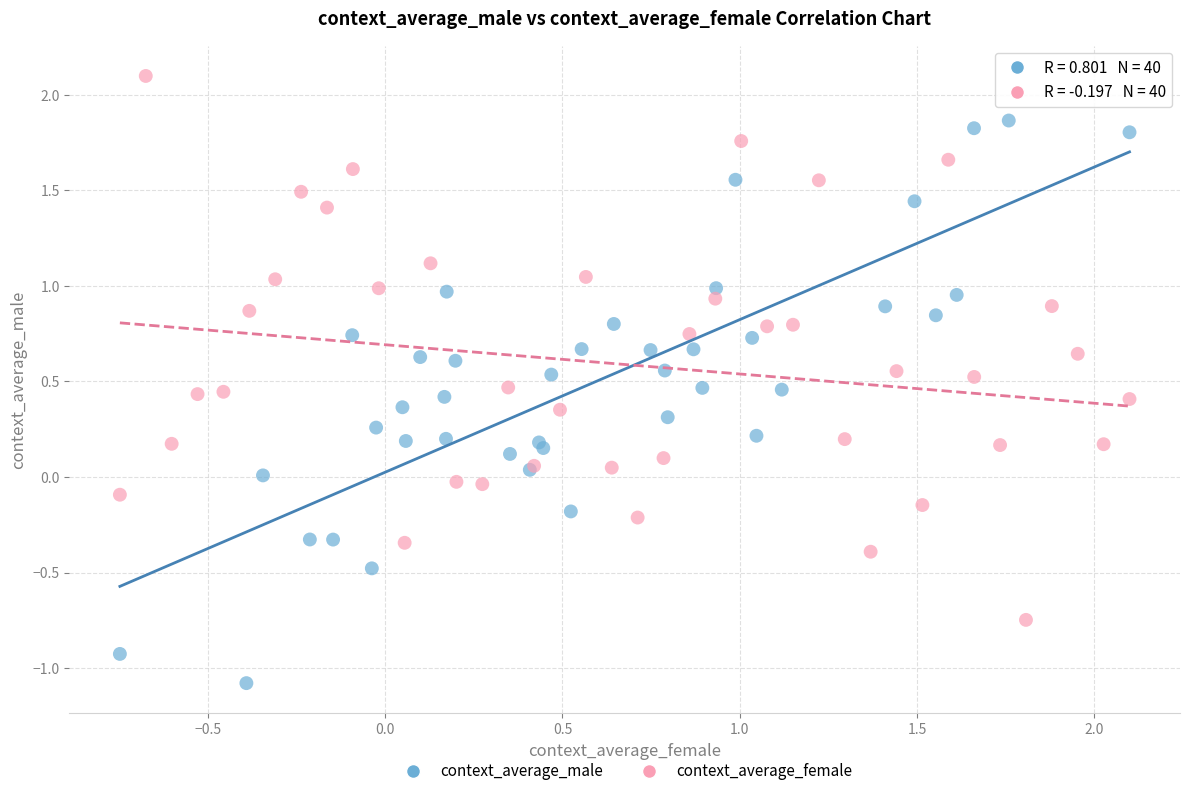

Which series contains the lowest Y value?

context_average_male